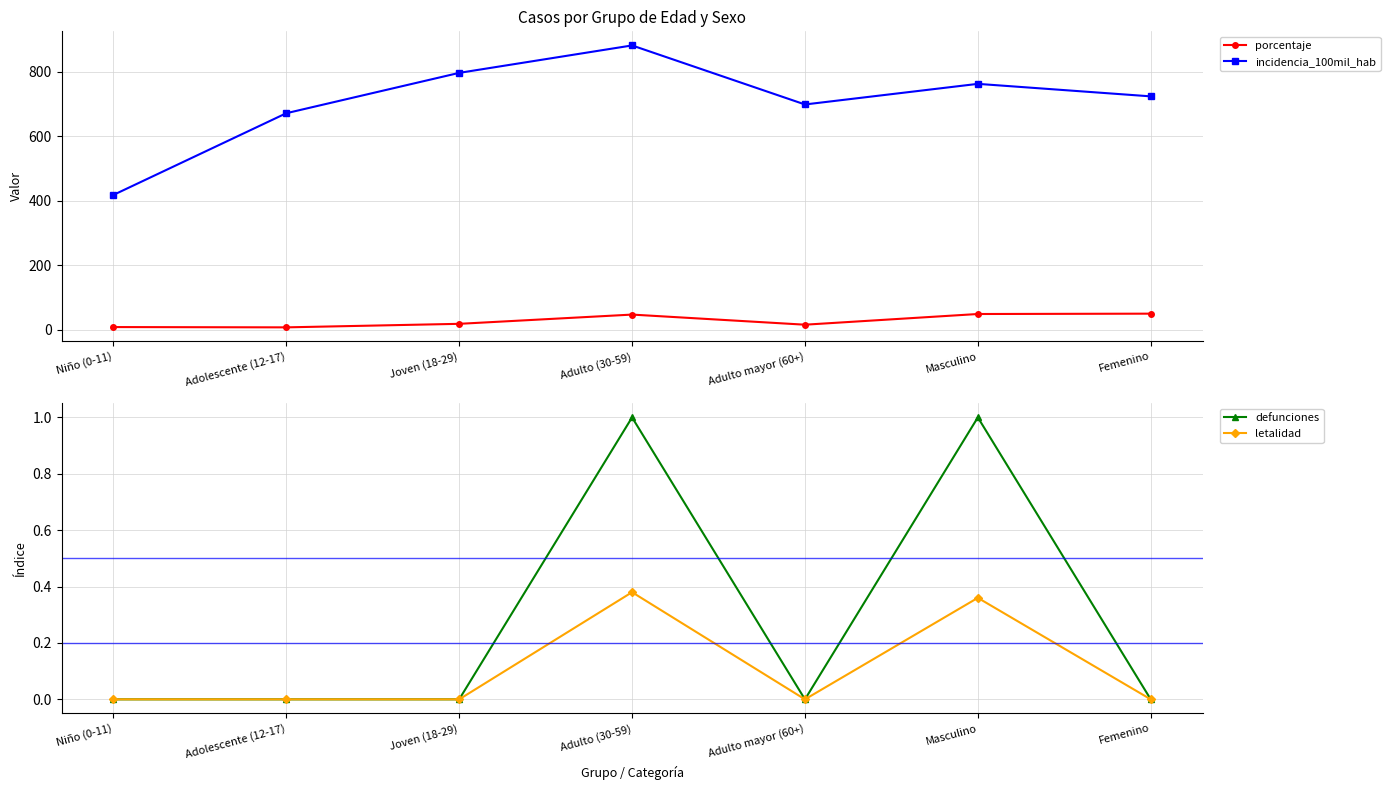

True or false: letalidad has more than 2 points higher than both neighbors.

False